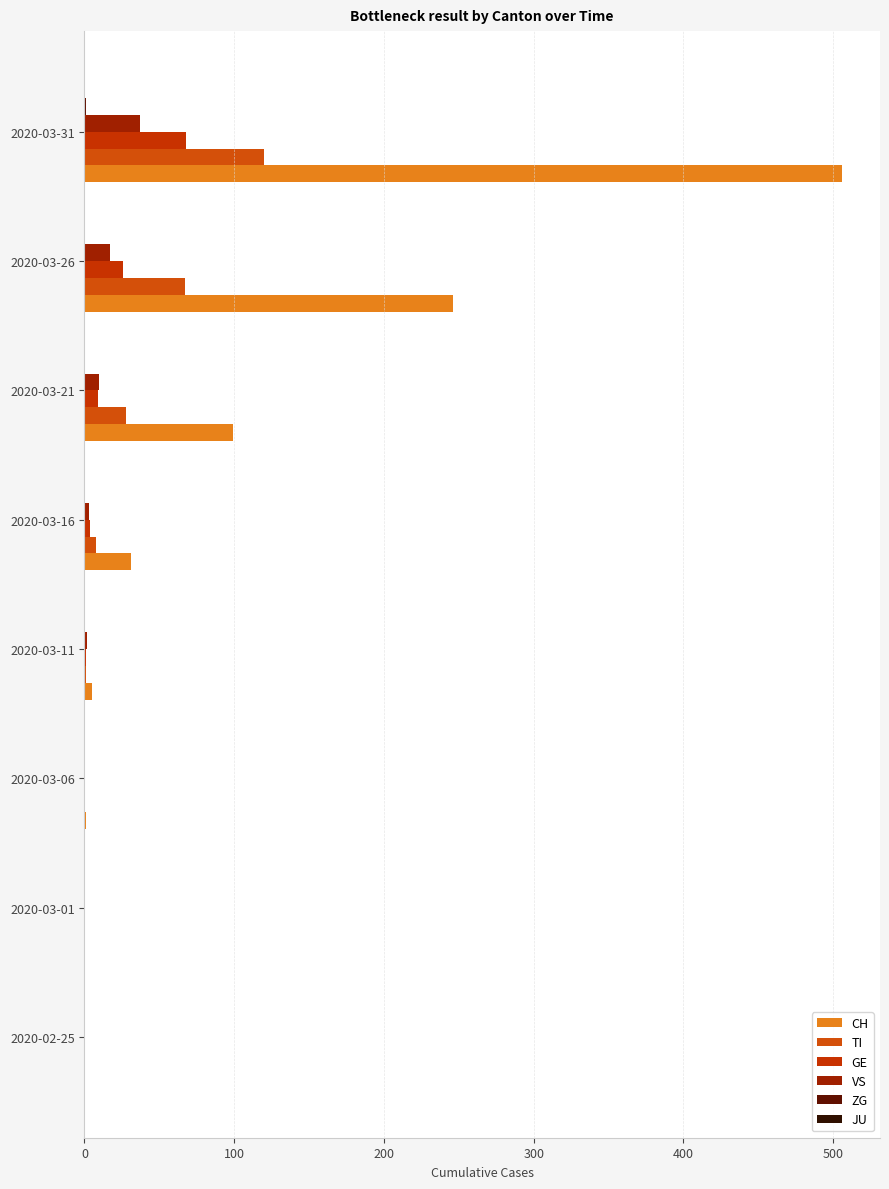

What is the average value of the ZG series?

0.1